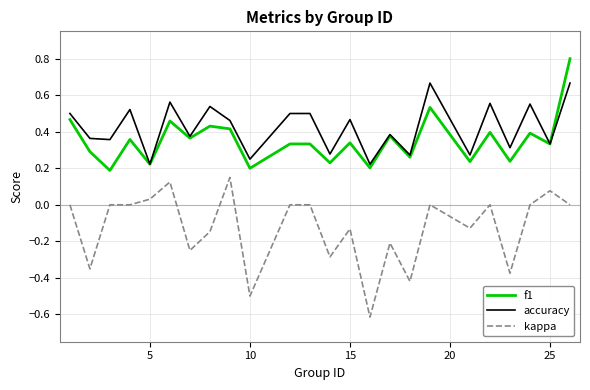

At how many categories does at least one series exceed 0?

24